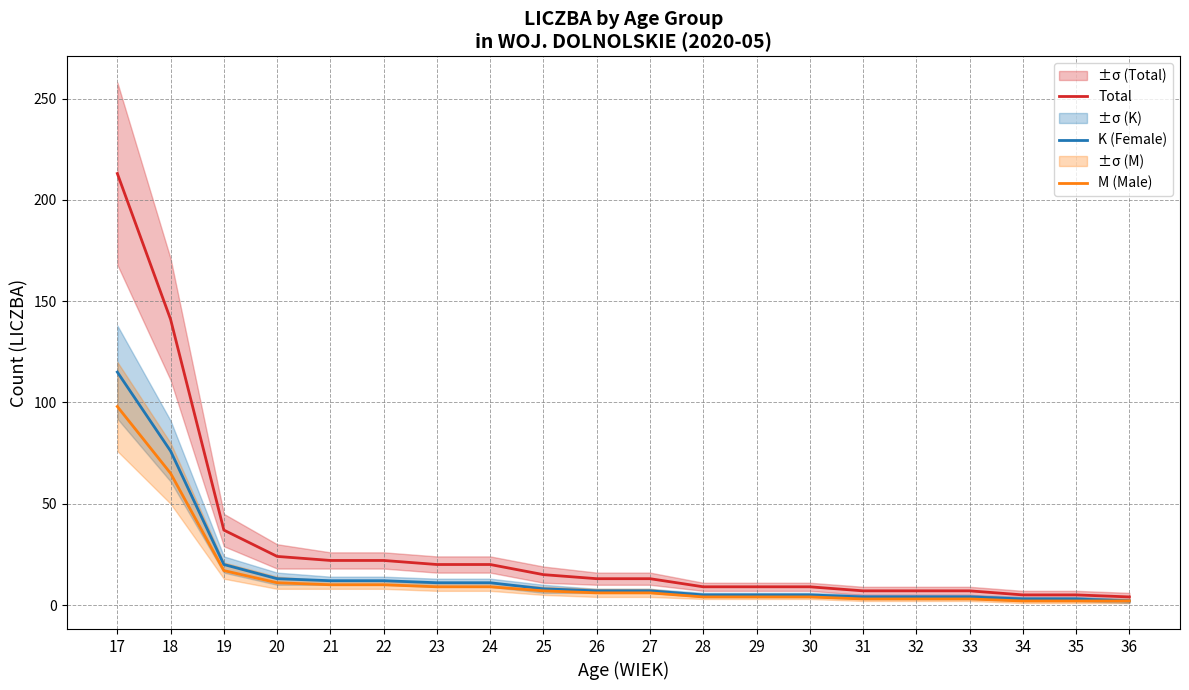

What is the spread (max minus min) of values at 19?

20